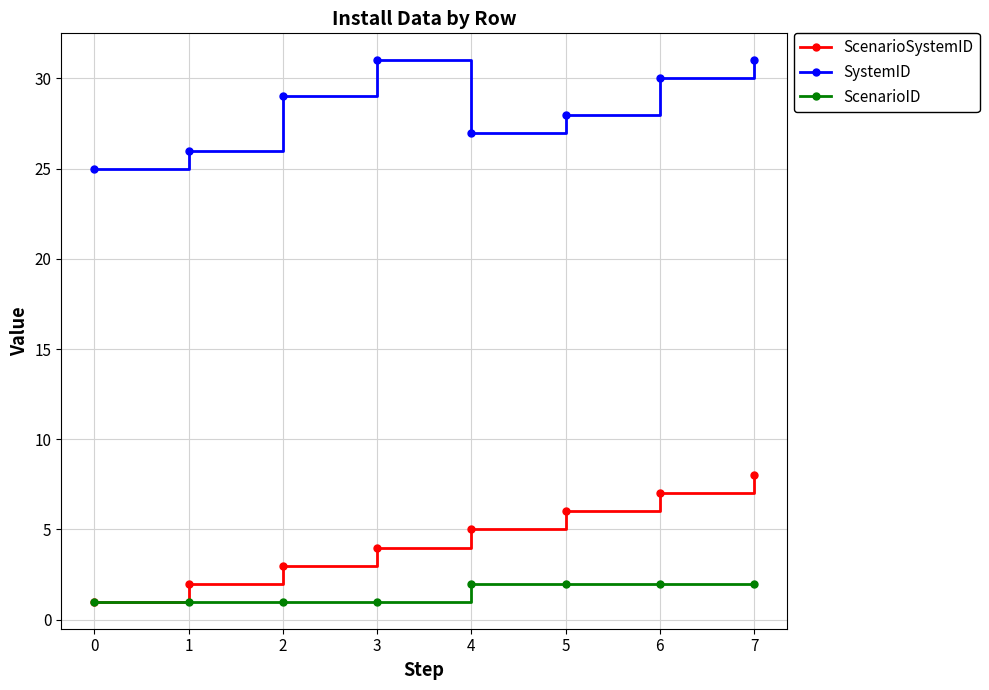

Rank the series by their maximum value, from highest to lowest.

SystemID, ScenarioSystemID, ScenarioID